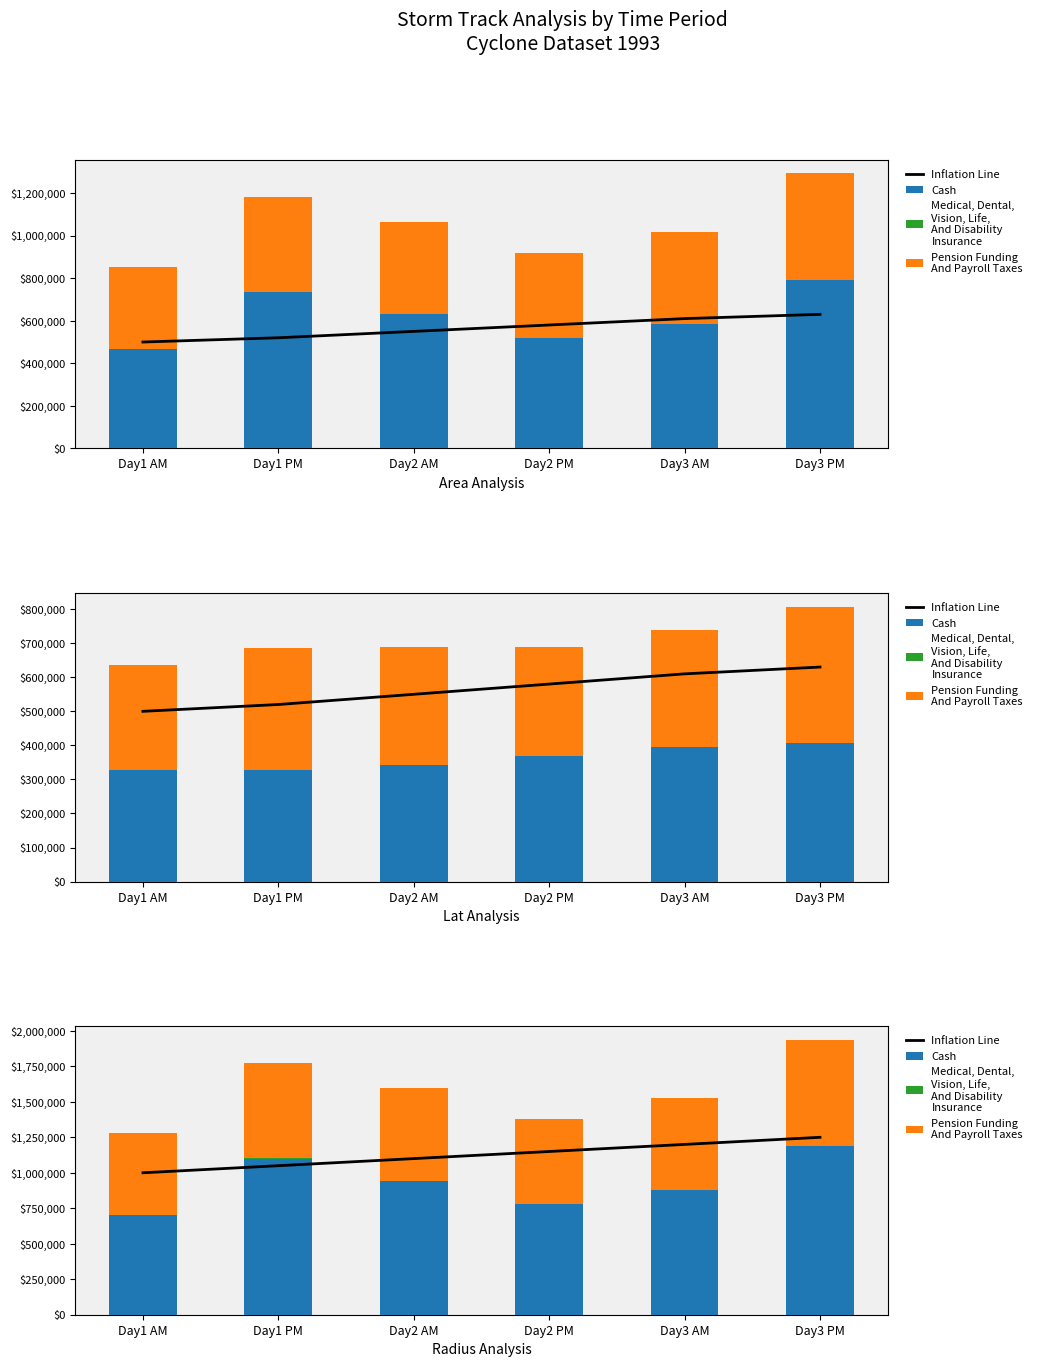

Reading left to right, extract all data points from this chart.

Inflation Line: 1000000.0	1050000.0	1100000.0	1150000.0	1200000.0	1250000.0
Cash: 700312.5	1100625.0	944687.5	777187.5	877812.5	1185937.5
Medical, Dental,
Vision, Life,
And Disability
Insurance: 237.0	220.2	212.0	226.9	341.9	308.2
Pension Funding
And Payroll Taxes: 578068.0	672571.5	649181.5	599283.0	645688.0	751331.5